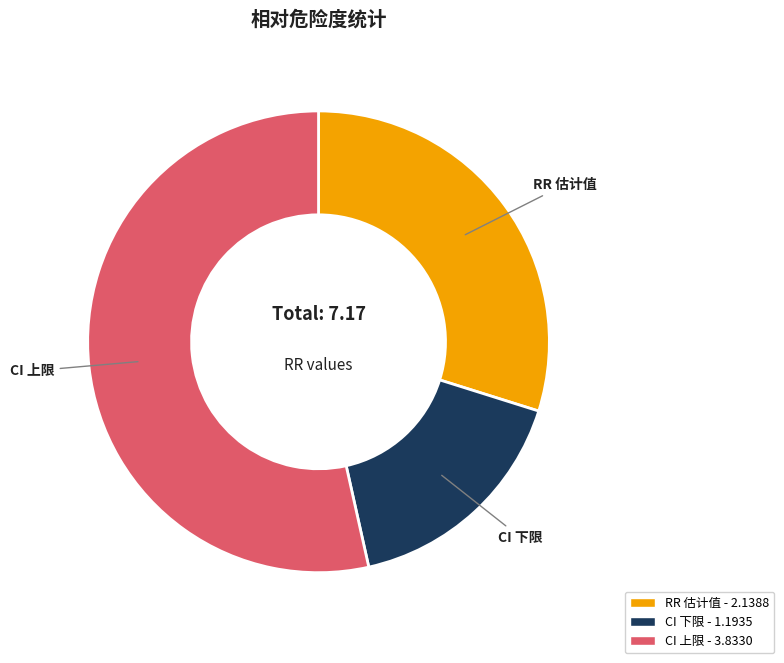

Does any single category account for the majority?

Yes